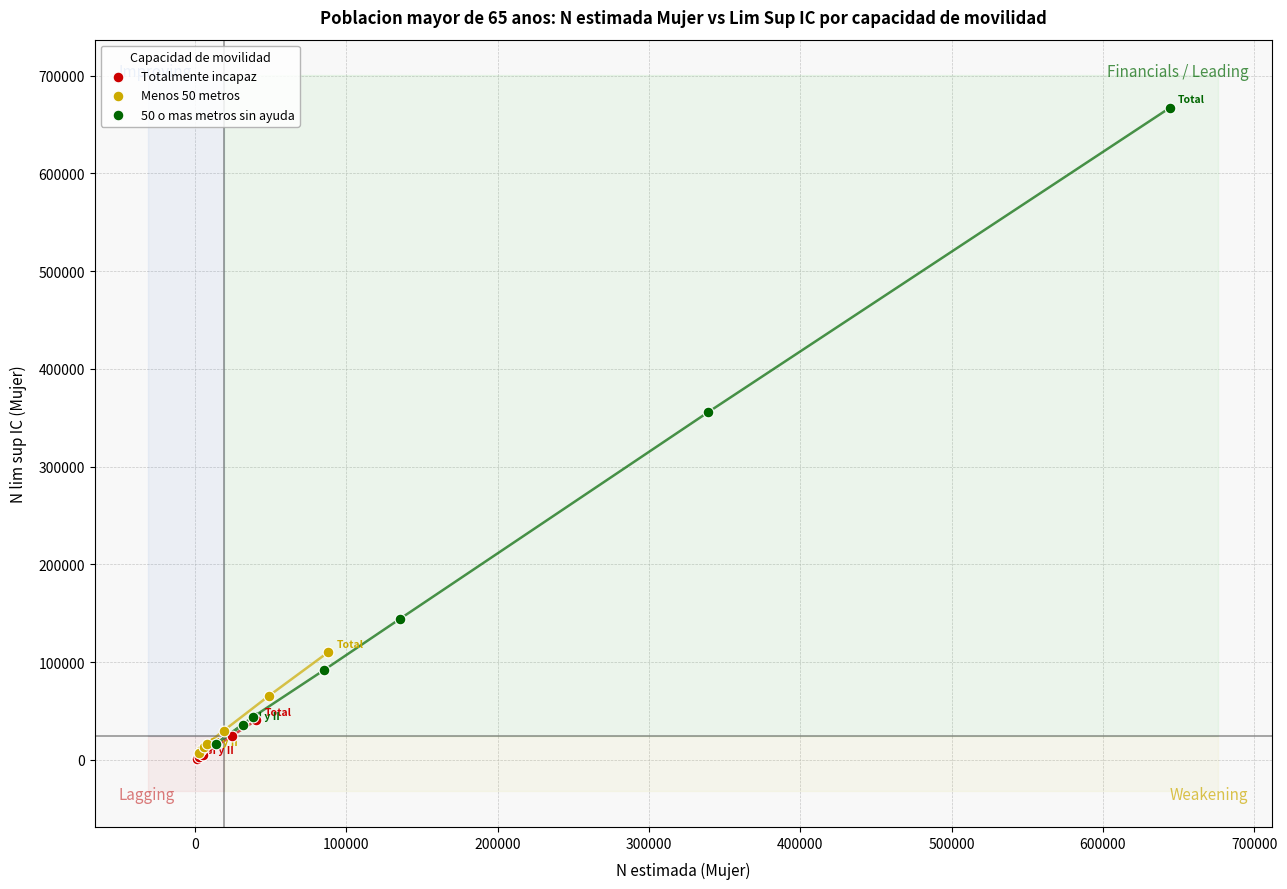

Which series has the largest Y range (max minus min)?

50 o mas metros sin ayuda